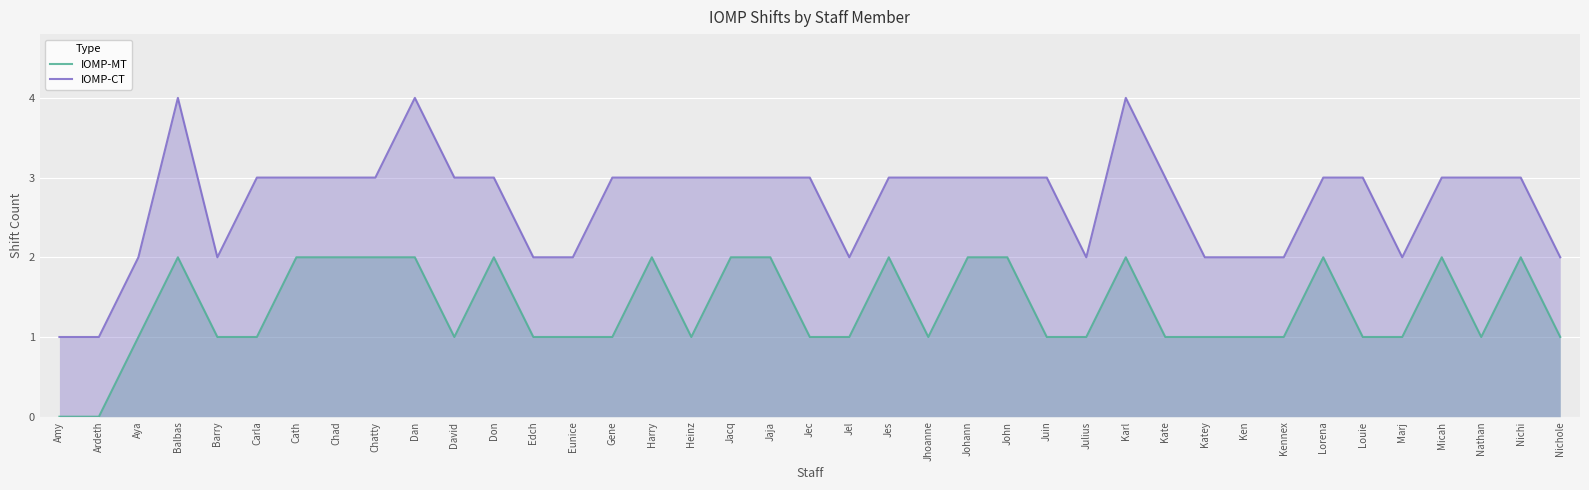

What is the average value of the IOMP-MT series?

1